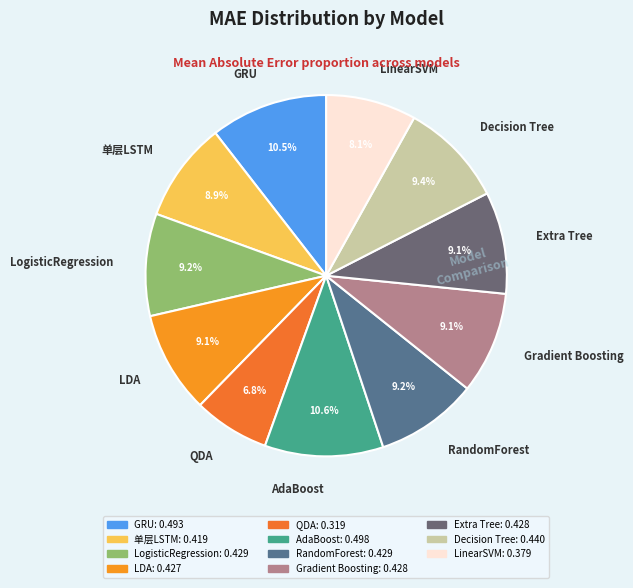

Is it true that LogisticRegression is 9% of the pie?

True